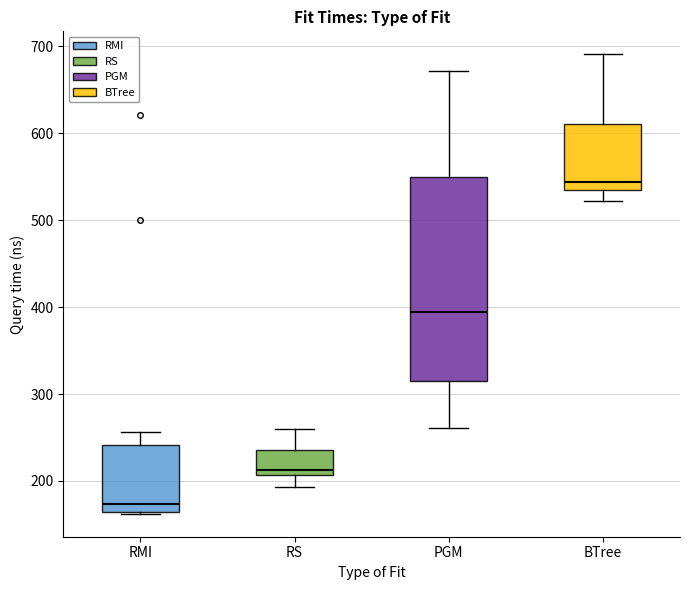

Where does the median line of the box for RMI sit on the y-axis? The values are not printed on the chart, so give them approximately, as read against the axis.

170